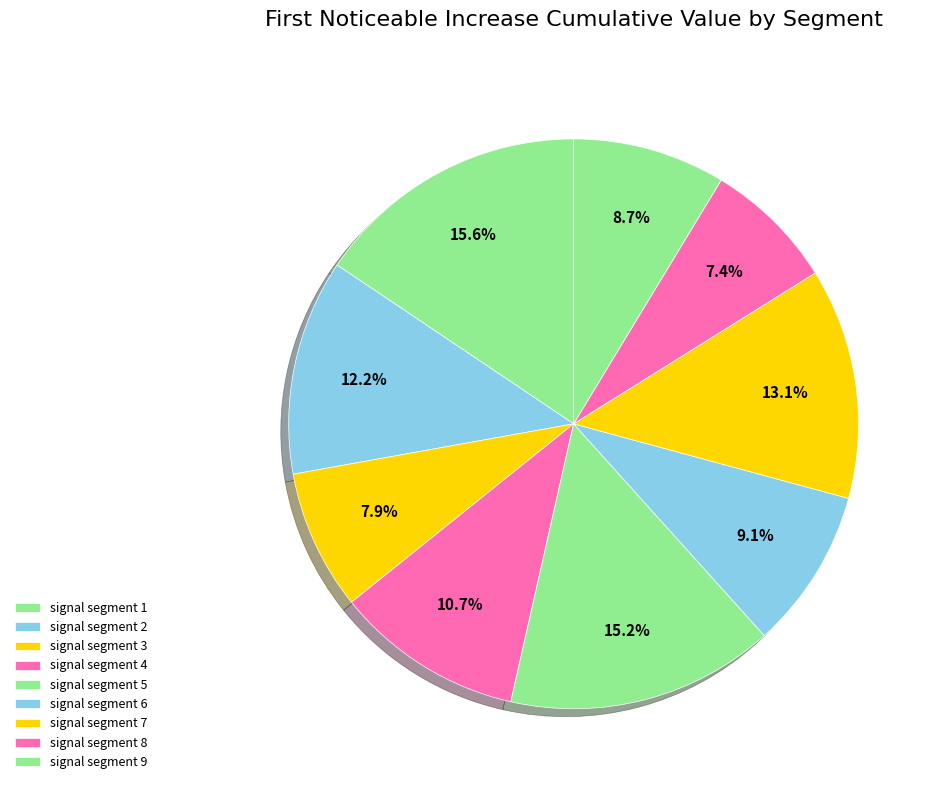

Which slice is the largest?

signal segment 1